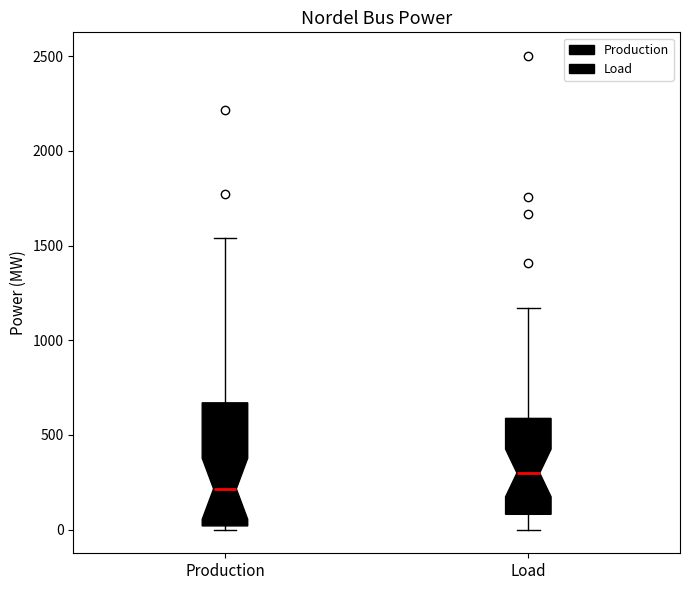

Reading left to right, read every box against the y-axis: the position of its median line, the range the box covers, and the ends of its whiskers. The values are not printed on the chart, so give them approximately, as read against the axis.

Production: median 200, box 0 to 650, whiskers 0 (just below the box's lower edge) to 1550
Load: median 300, box 100 to 600, whiskers 0 to 1150